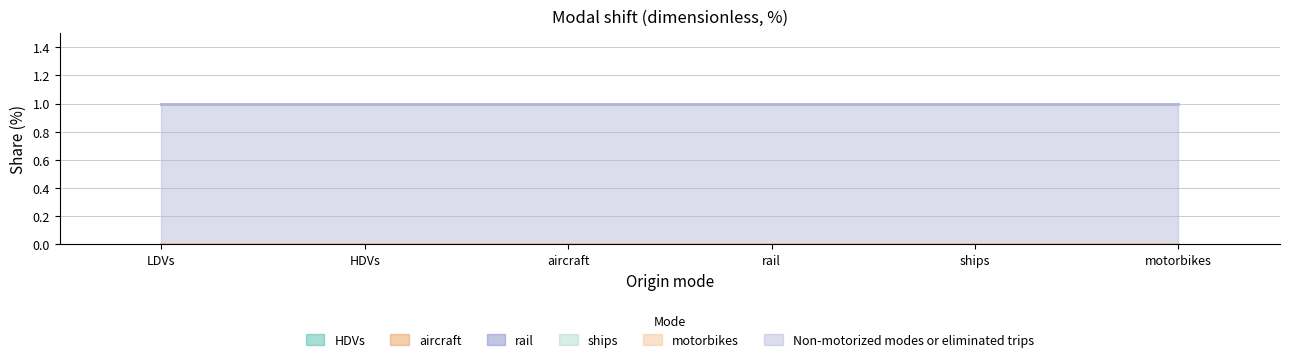

What is the label of the 1st point from the left?

LDVs